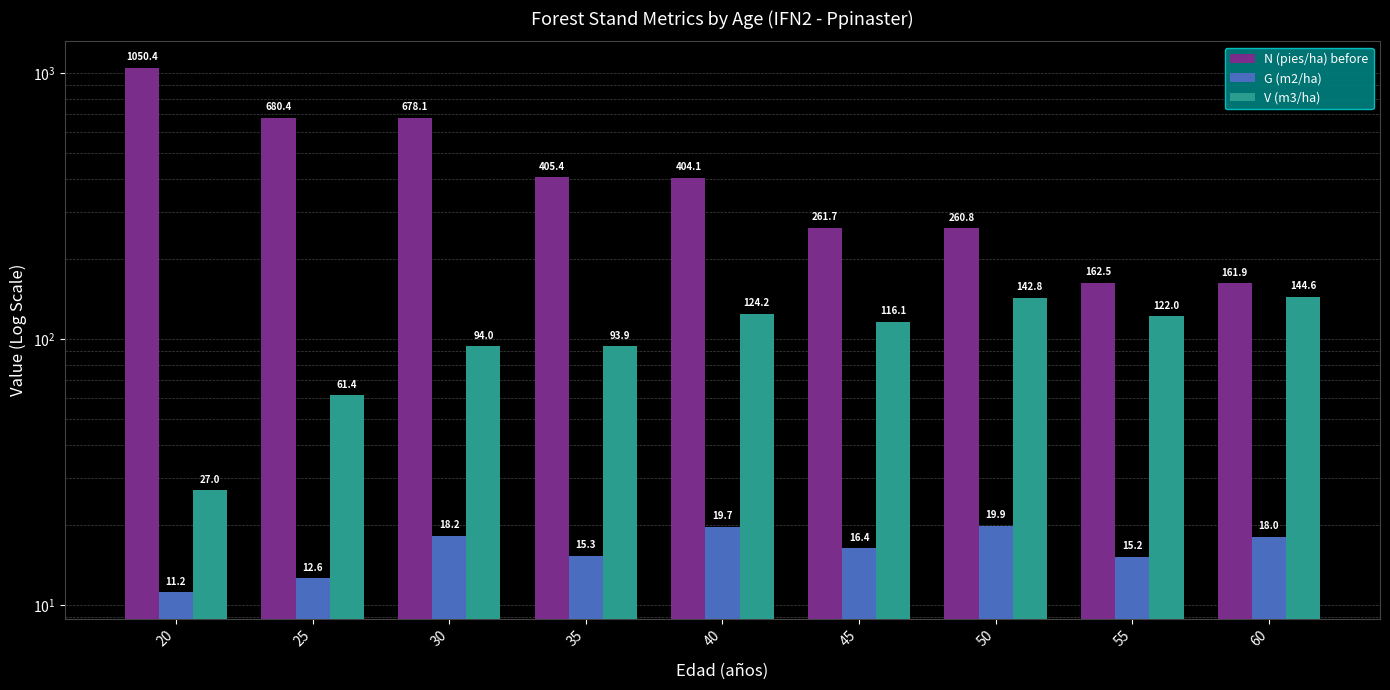

What is the difference between the highest and lowest values at 45?

245.4